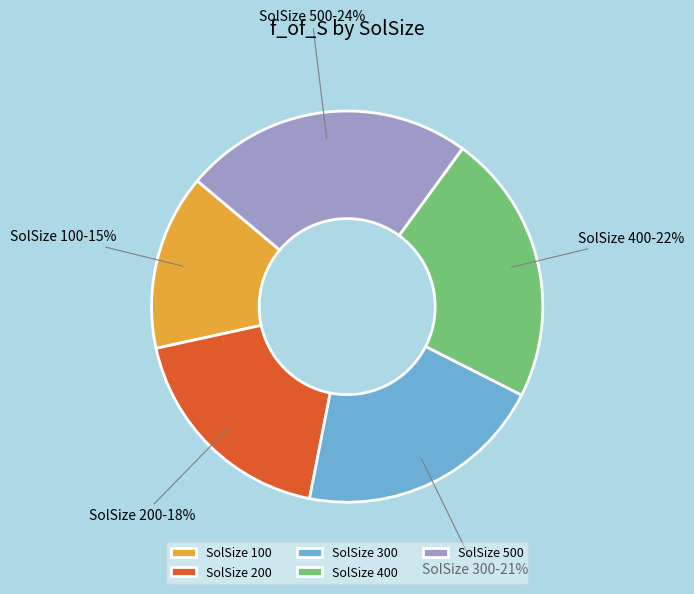

Approximately how many times larger is the value at SolSize 400 compared to SolSize 500?

0.9